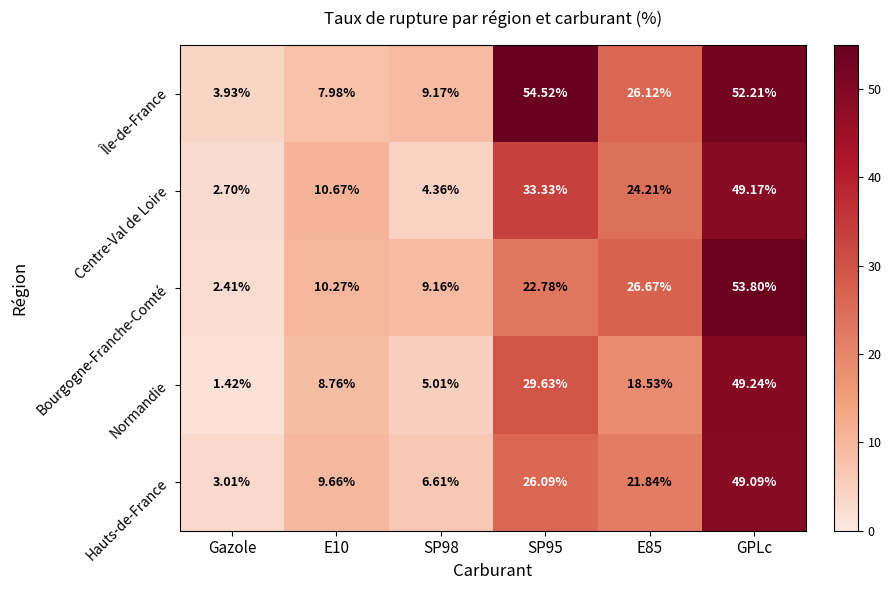

List the series in order of their peak value, lowest first.

Hauts-de-France, Centre-Val de Loire, Normandie, Bourgogne-Franche-Comté, Île-de-France